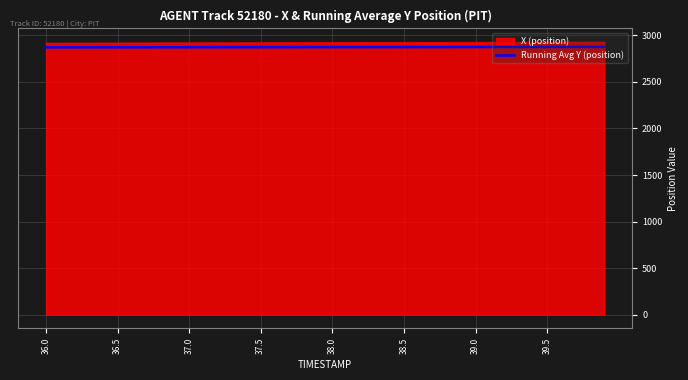

What is the smallest value displayed?

2870.8